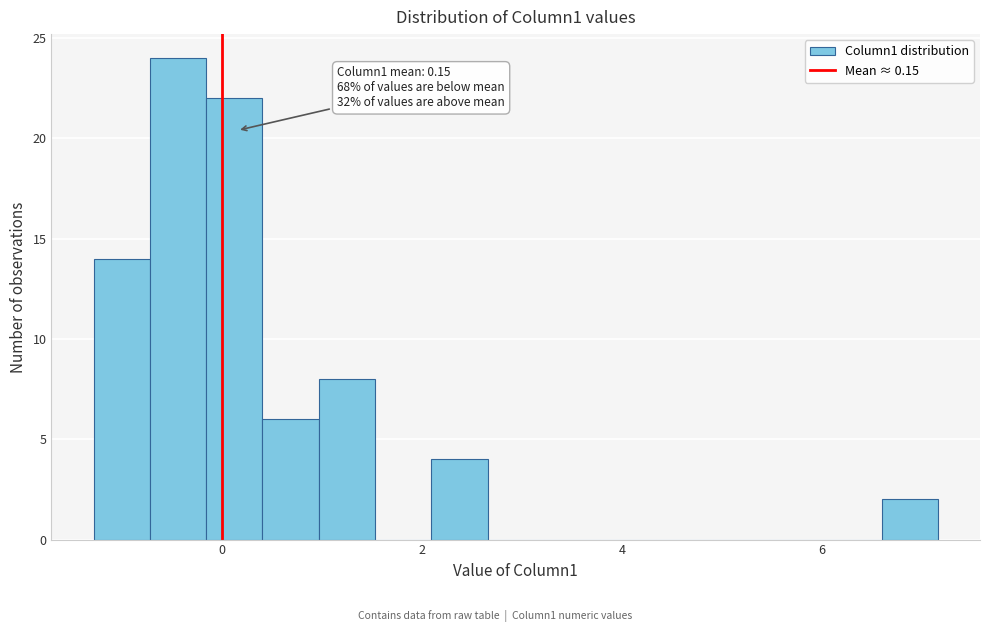

Read against the x-axis, roughly where is the centre of the tallest bar?

-0.4